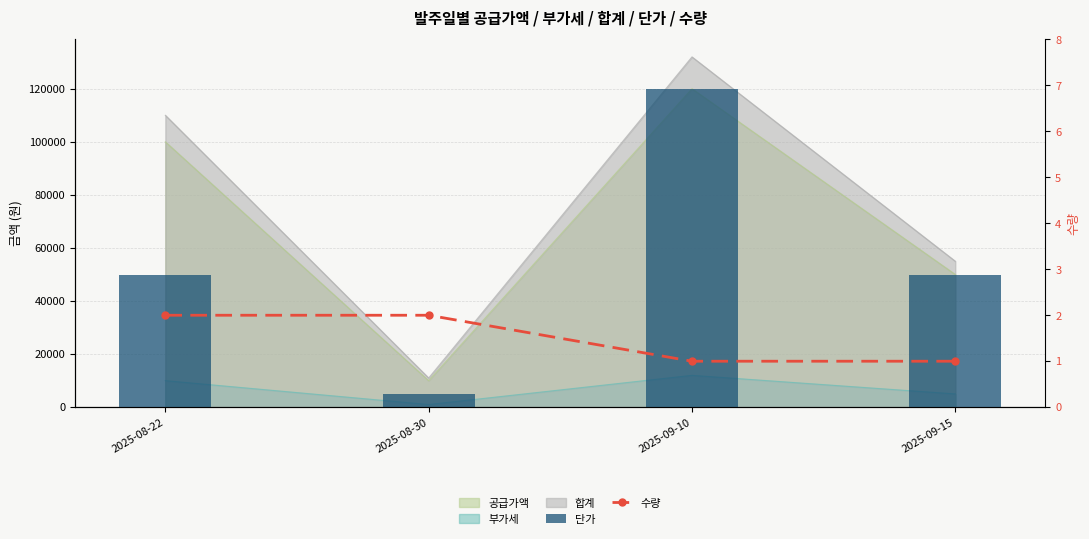

Rank the series at 2025-09-15 from lowest to highest value.

수량, 단가